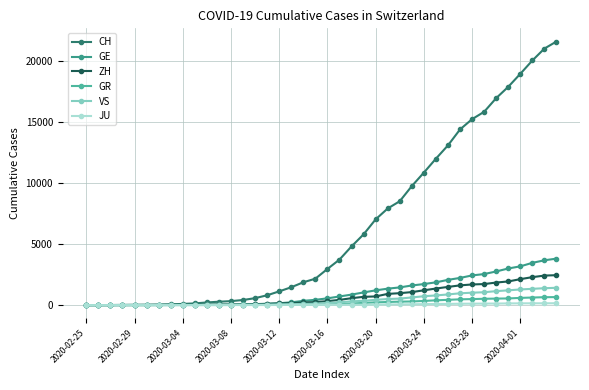

How many series are shown in this chart?

6